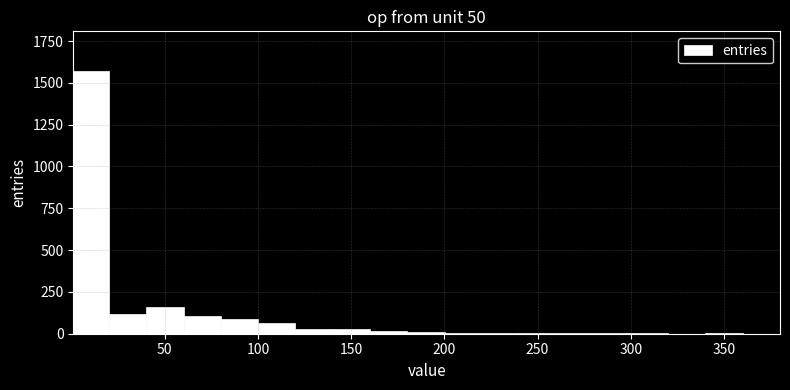

Read against the x-axis, roughly where is the centre of the tallest bar?

10